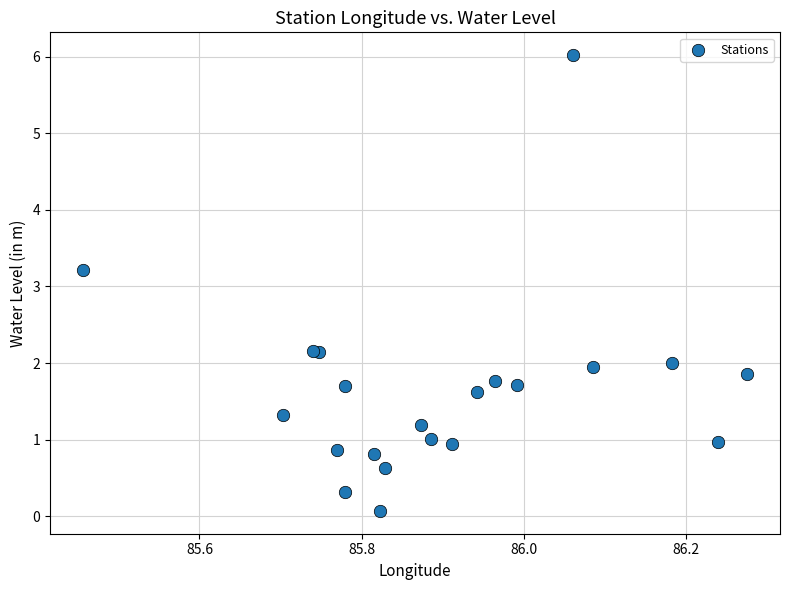

What Y value in the scatter plot is closest to 3?

3.2